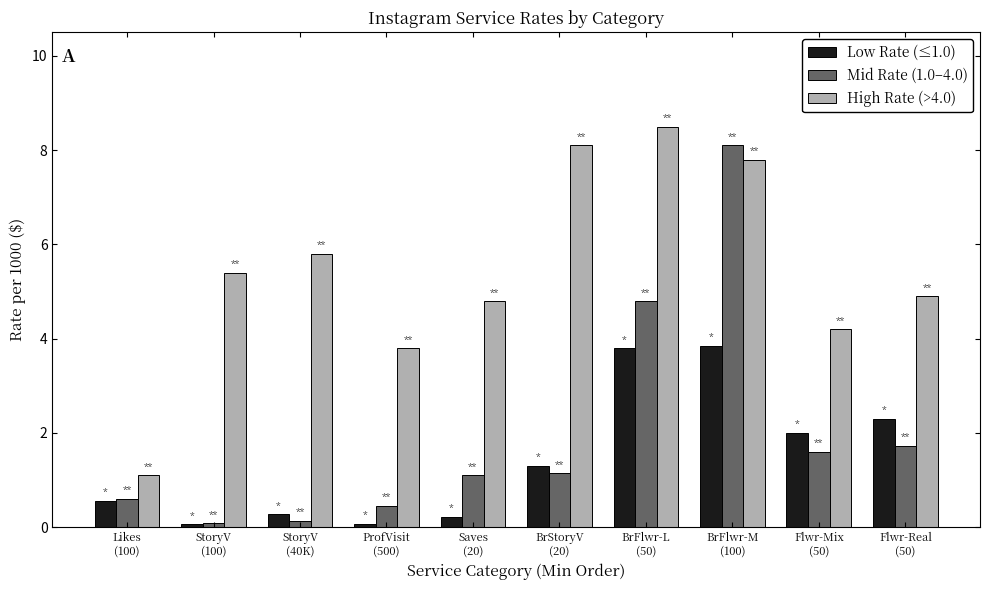

List the labels in order of High Rate (>4.0) value, largest first.

BrFlwr-L
(50), BrStoryV
(20), BrFlwr-M
(100), StoryV
(40K), StoryV
(100), Flwr-Real
(50), Saves
(20), Flwr-Mix
(50), ProfVisit
(500), Likes
(100)